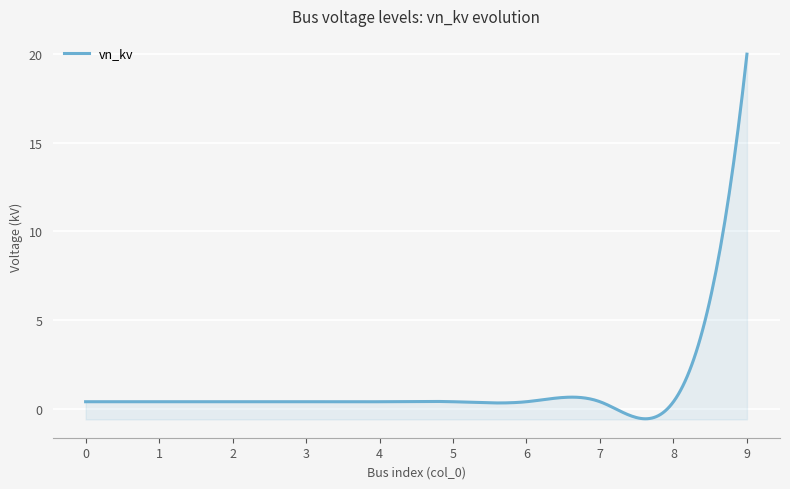

Which has a higher value, 7 or 9?

9